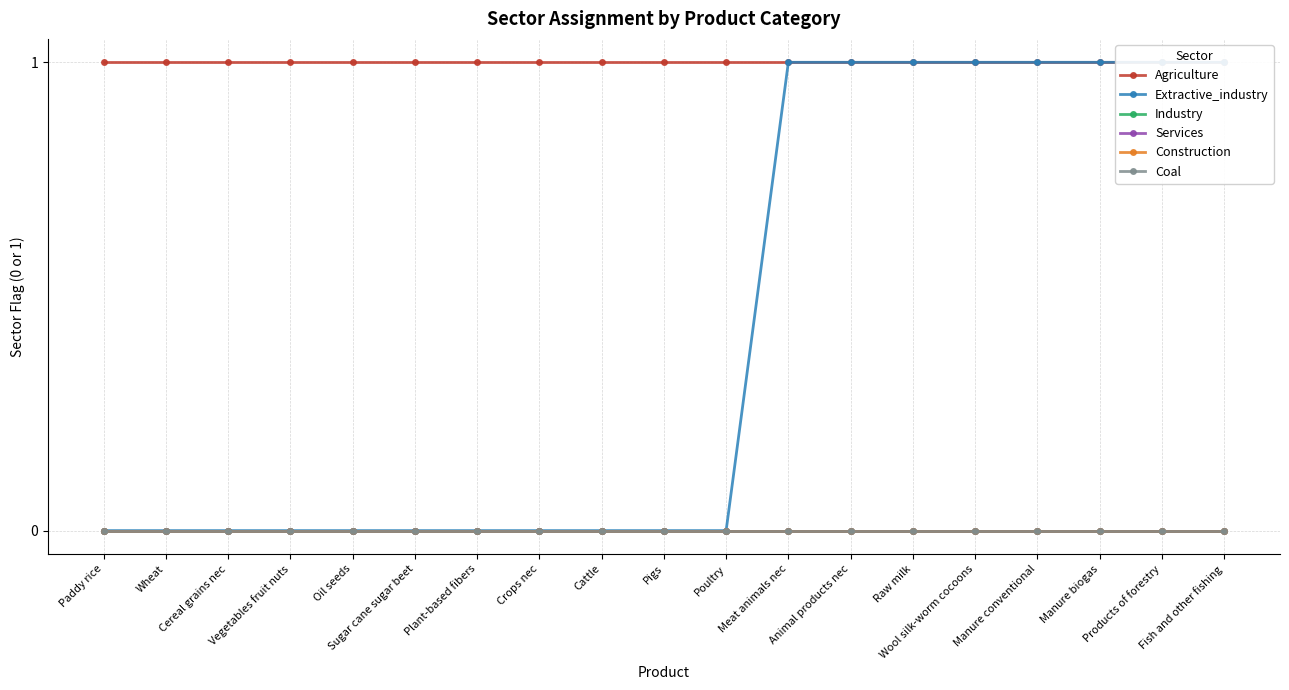

Which series changed the most between Pigs and Poultry?

Agriculture